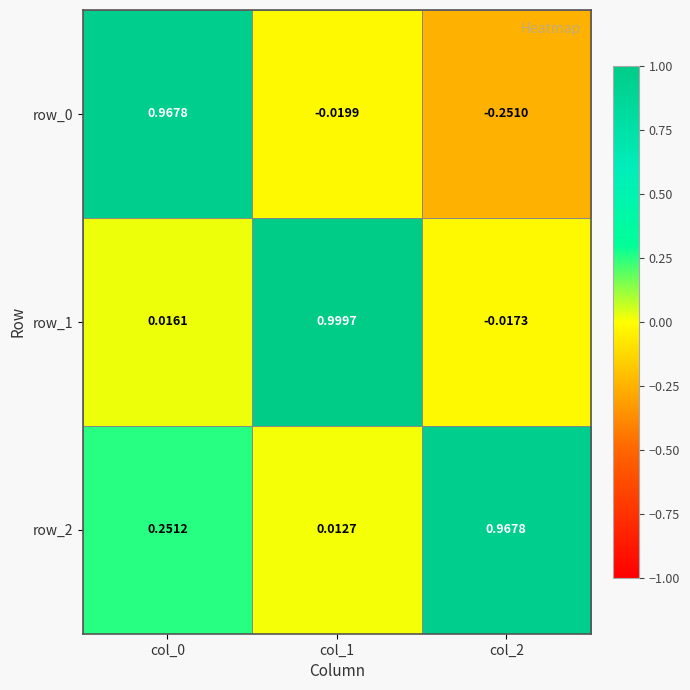

At col_2, list the series in order from largest to smallest.

row_2, row_1, row_0